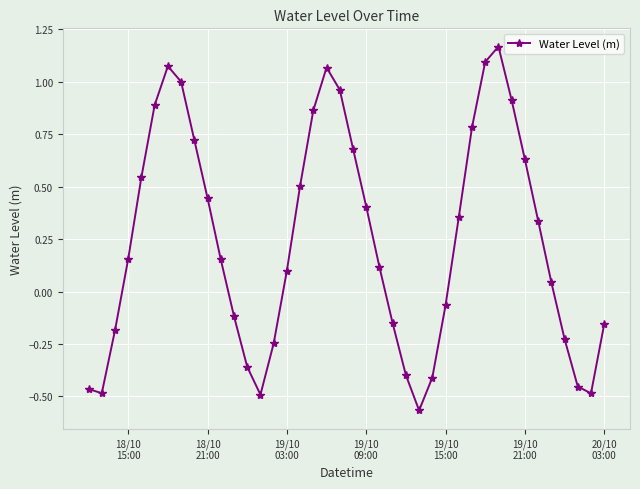

What is the difference between the maximum and minimum values?

1.7